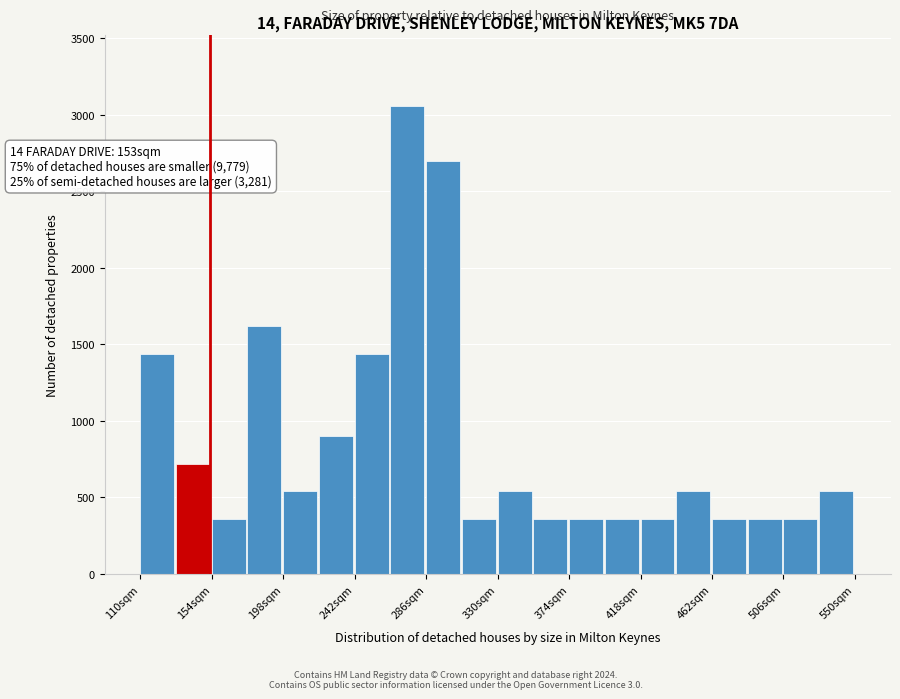

Which range on the x-axis has the tallest bar?

264 to 286